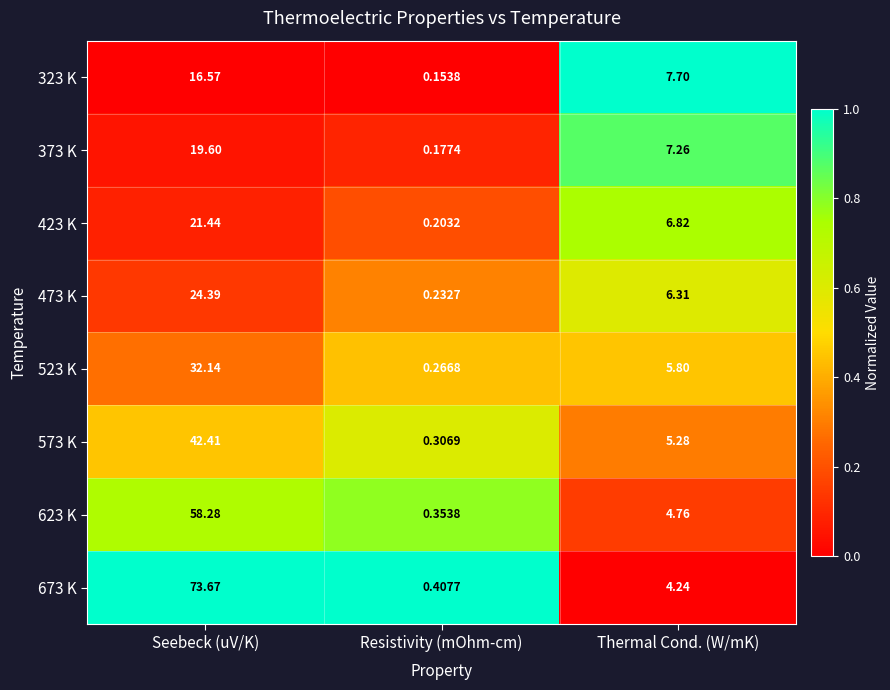

At which category is the sum across all series the highest?

Seebeck (uV/K)